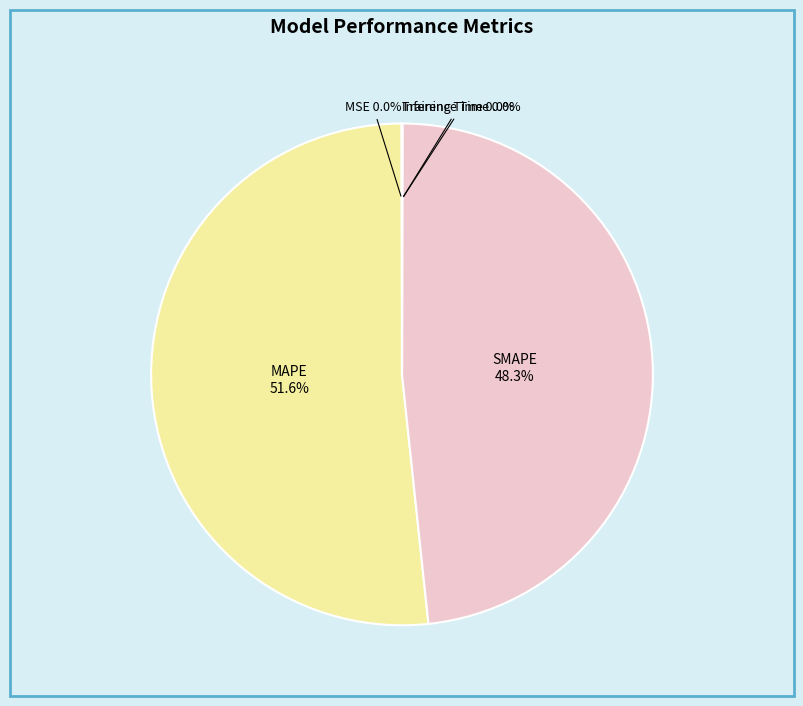

Which slice is the largest?

MAPE